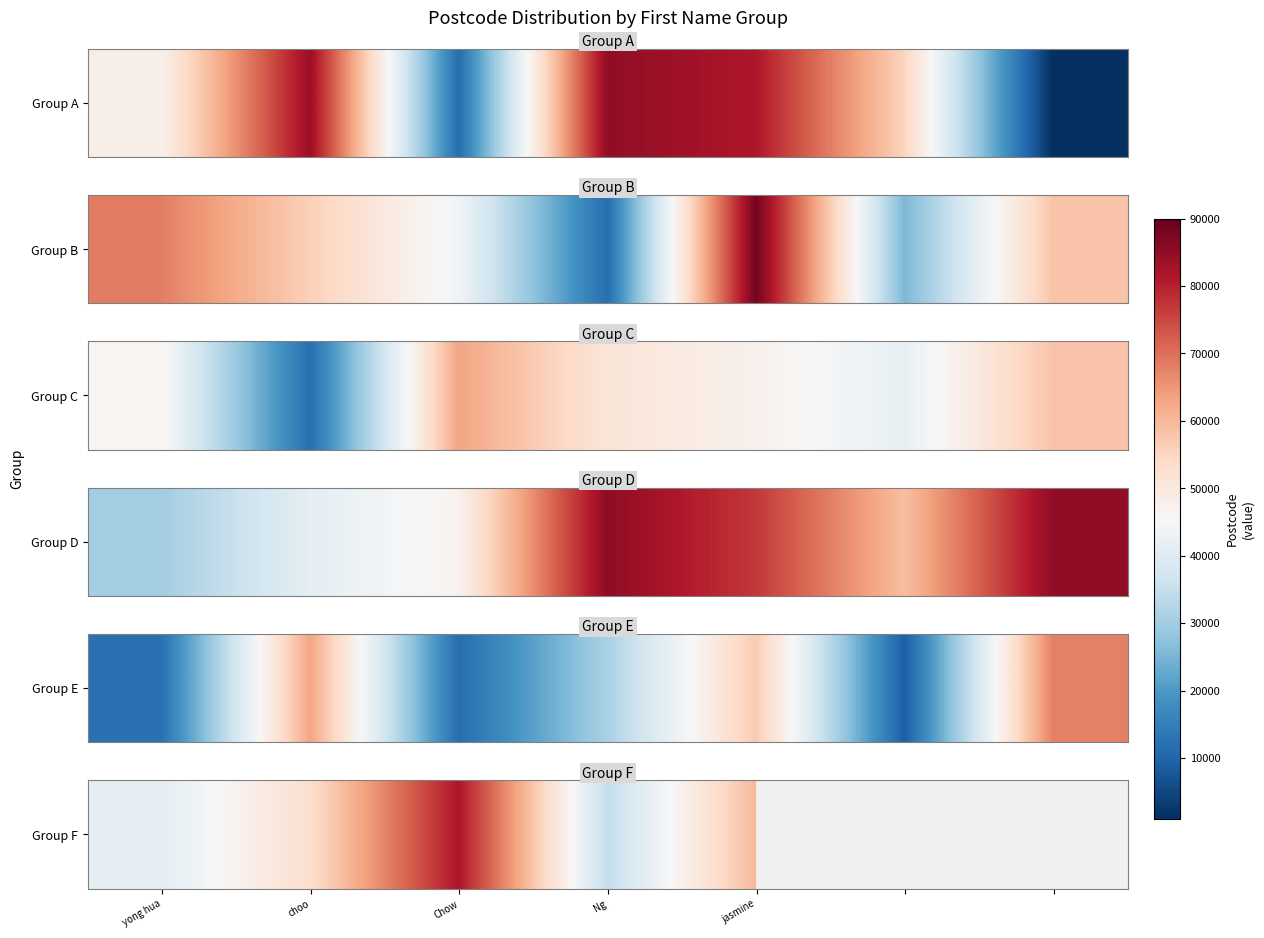

At which label is the value closest to 58050?

jasmine